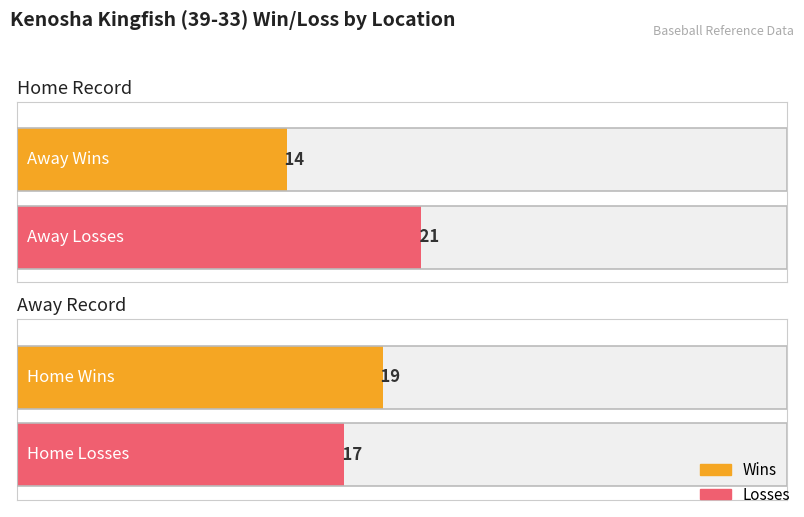

At how many categories does at least one series exceed 17?

2